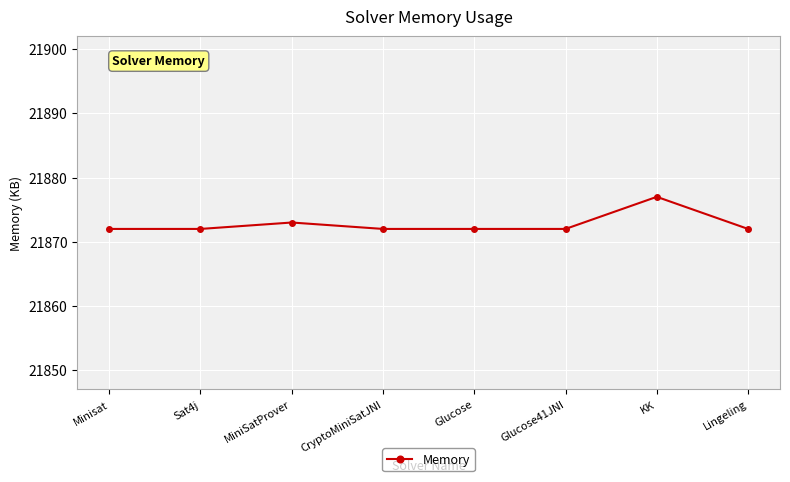

What is the ratio of the value at Lingeling to the value at CryptoMiniSatJNI?

1.0